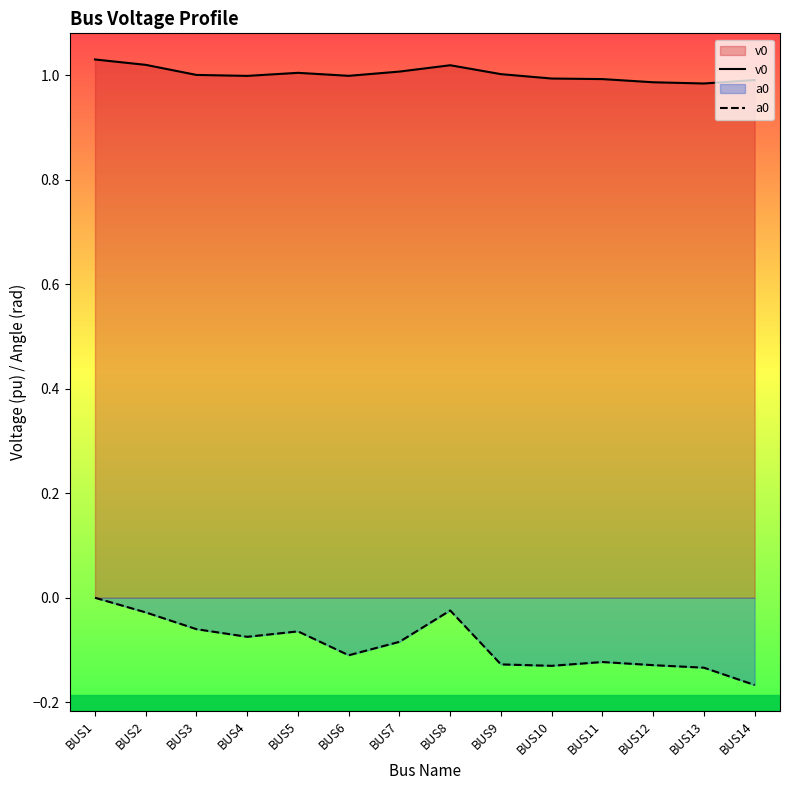

What is the minimum value for v0?

1.0